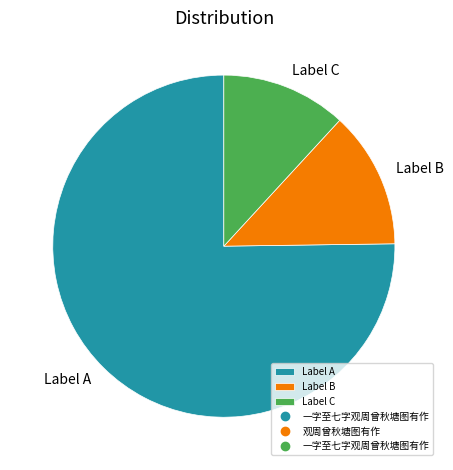

Do Label A and Label B together represent more than half of the pie?

Yes